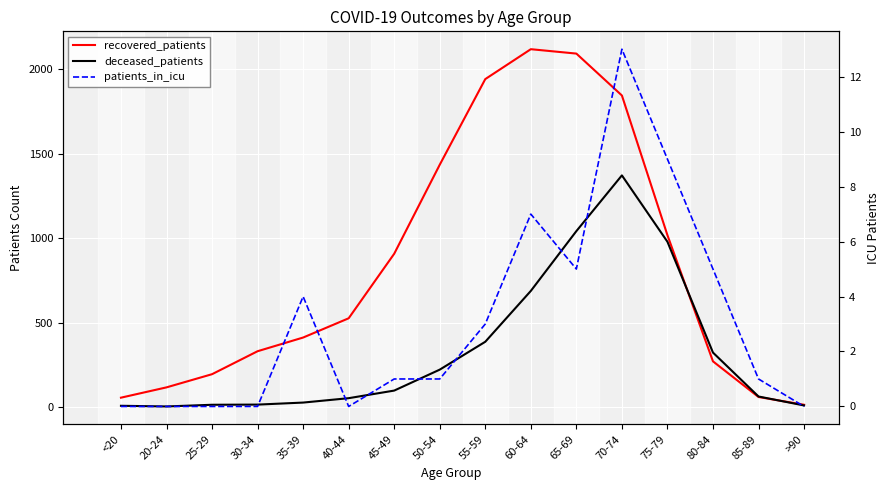

True or false: recovered_patients and patients_in_icu cross at least once.

False